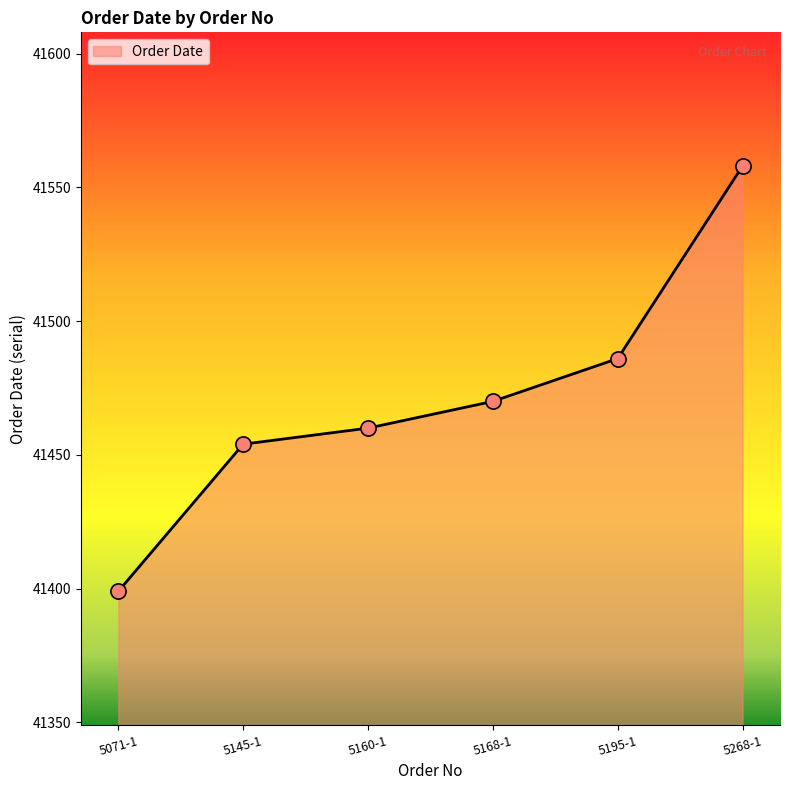

What is the change in value from 5145-1 to 5195-1?

+32